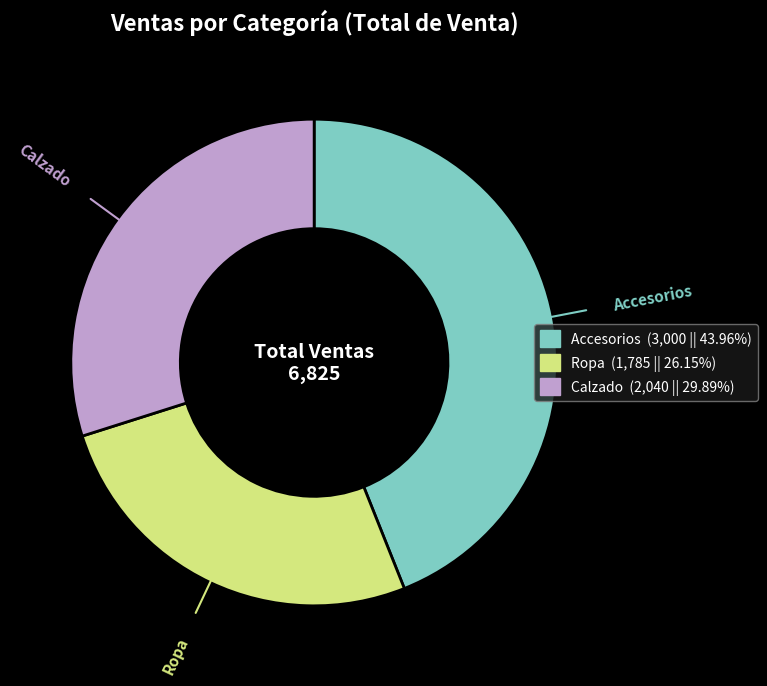

Does Calzado represent more than half of the total?

No